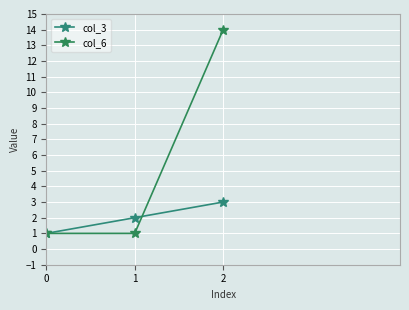

At which category is the sum across all series the highest?

2